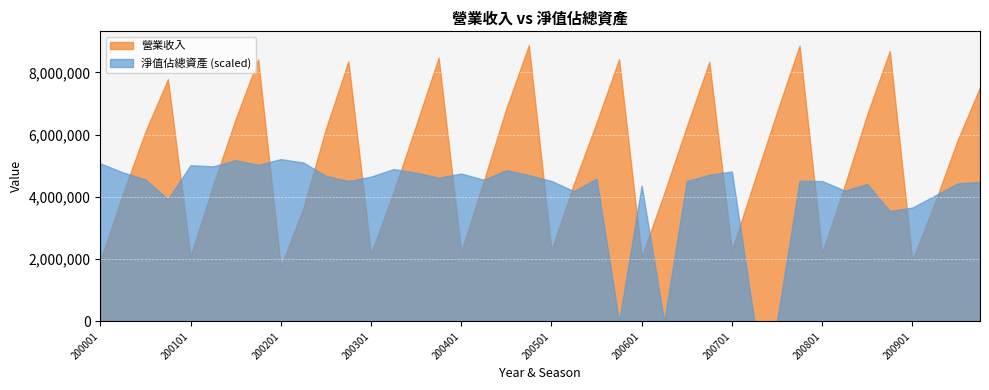

How many interior local peaks does the 淨值佔總資產 series have?

11